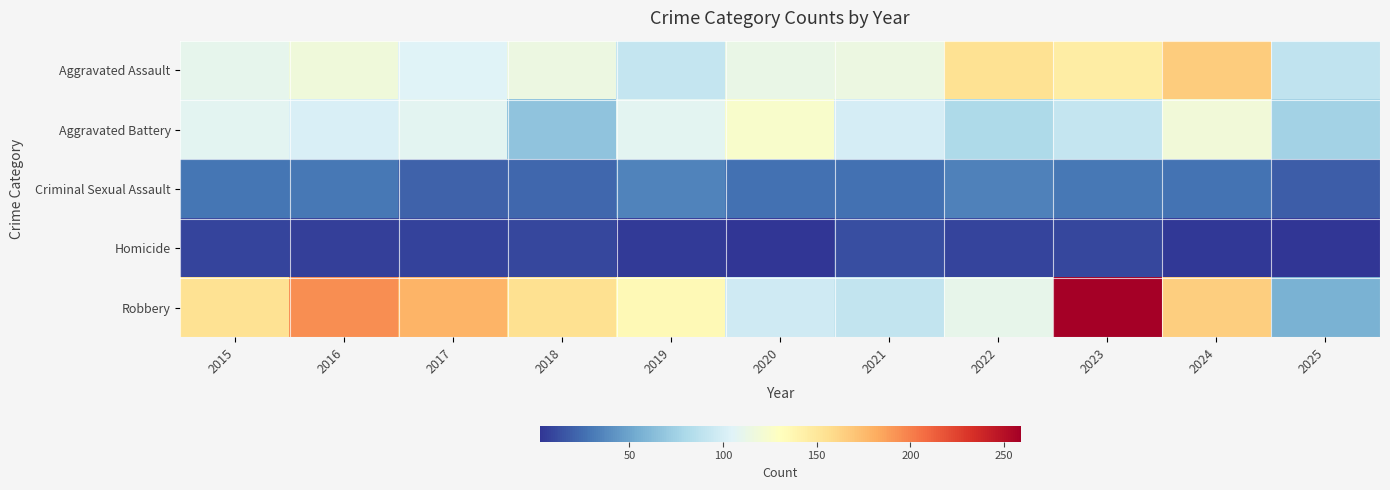

Reading right to left, list all the values displayed in this chart.

Aggravated Assault: 2025=90	2024=166	2023=145	2022=154	2021=115	2020=113	2019=92	2018=115	2017=105	2016=118	2015=110
Aggravated Battery: 2025=76	2024=119	2023=92	2022=81	2021=100	2020=125	2019=108	2018=67	2017=108	2016=102	2015=108
Criminal Sexual Assault: 2025=19	2024=28	2023=30	2022=34	2021=27	2020=27	2019=35	2018=23	2017=21	2016=30	2015=29
Homicide: 2025=2	2024=4	2023=10	2022=9	2021=13	2020=2	2019=5	2018=10	2017=8	2016=7	2015=9
Robbery: 2025=57	2024=165	2023=259	2022=111	2021=91	2020=97	2019=135	2018=155	2017=178	2016=194	2015=154